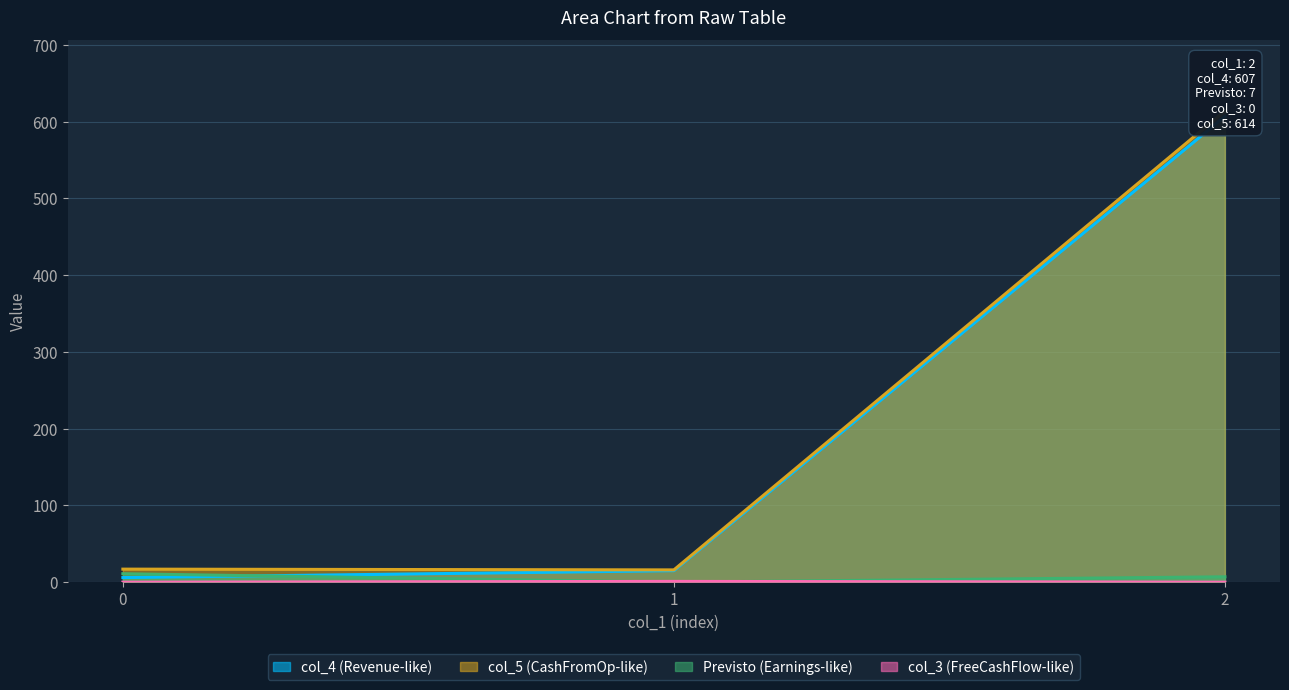

Is it true that col_4 equals 11 at 0?

False